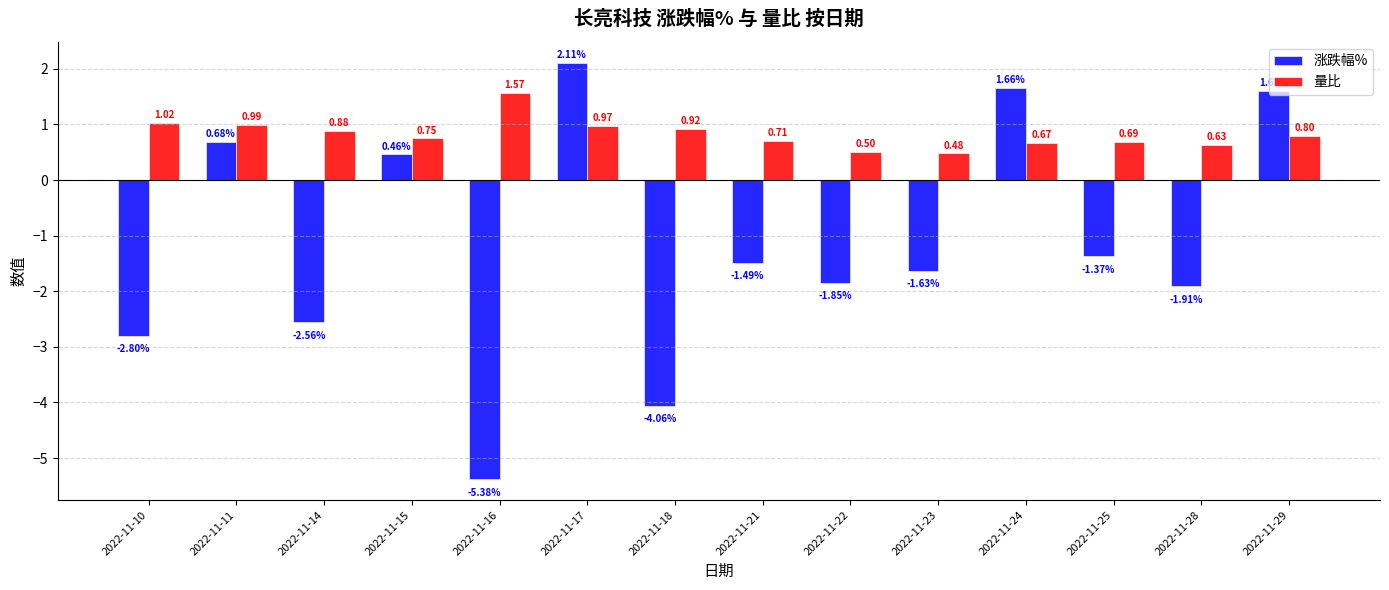

How many negative values does the 涨跌幅% series have?

9